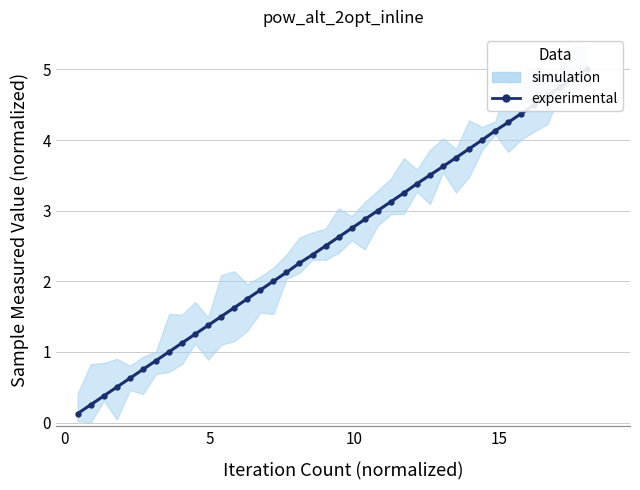

Does the chart display data point markers on the line(s)?

Yes